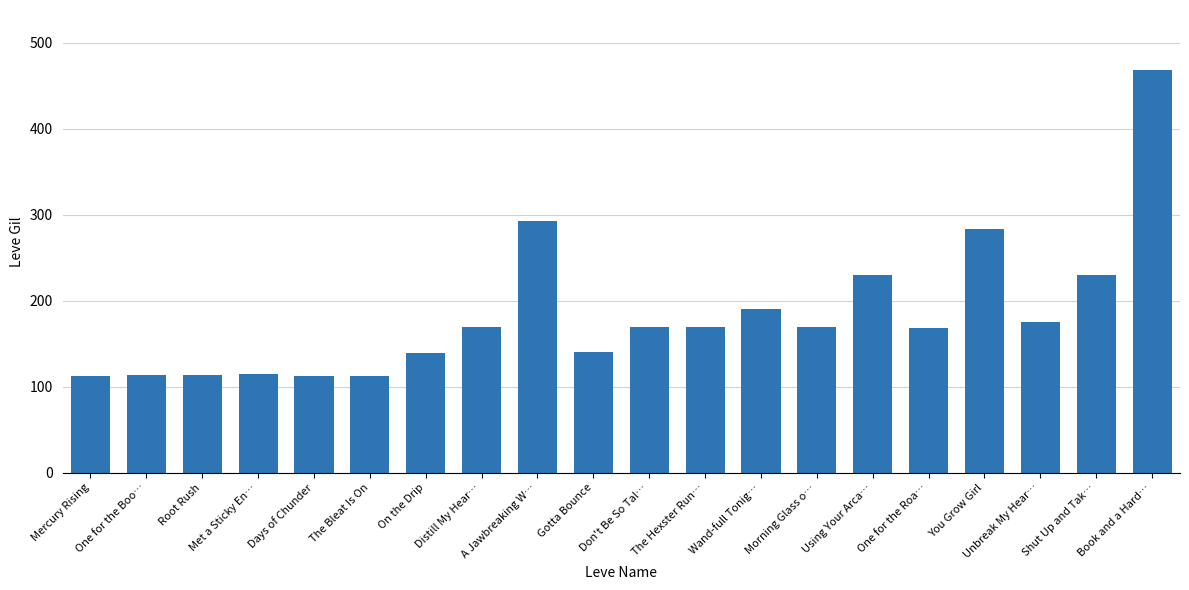

Between The Hexster Run… and Mercury Rising, which is larger?

The Hexster Run…